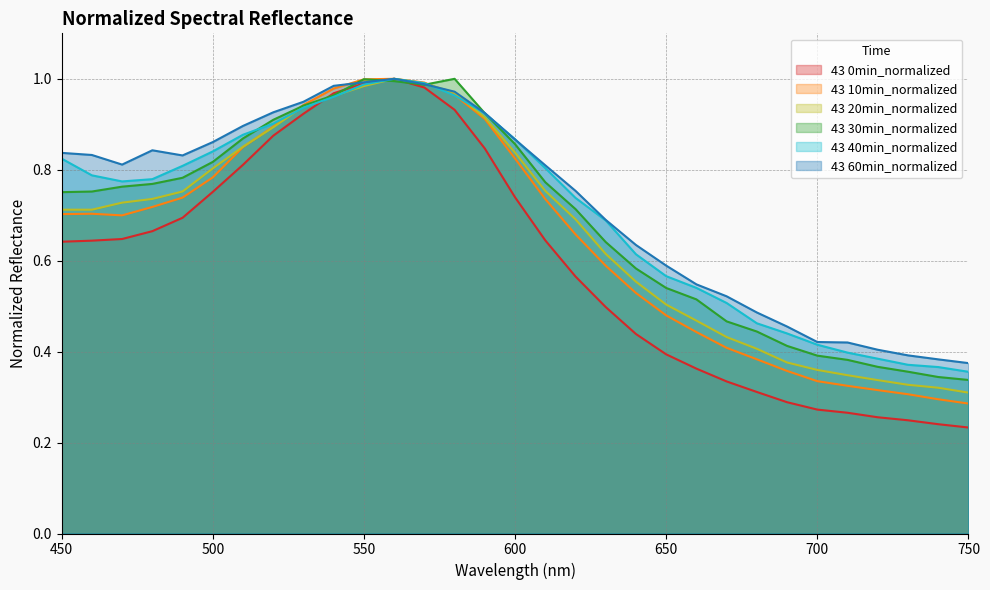

What is the sum of all 0min values?

18.5